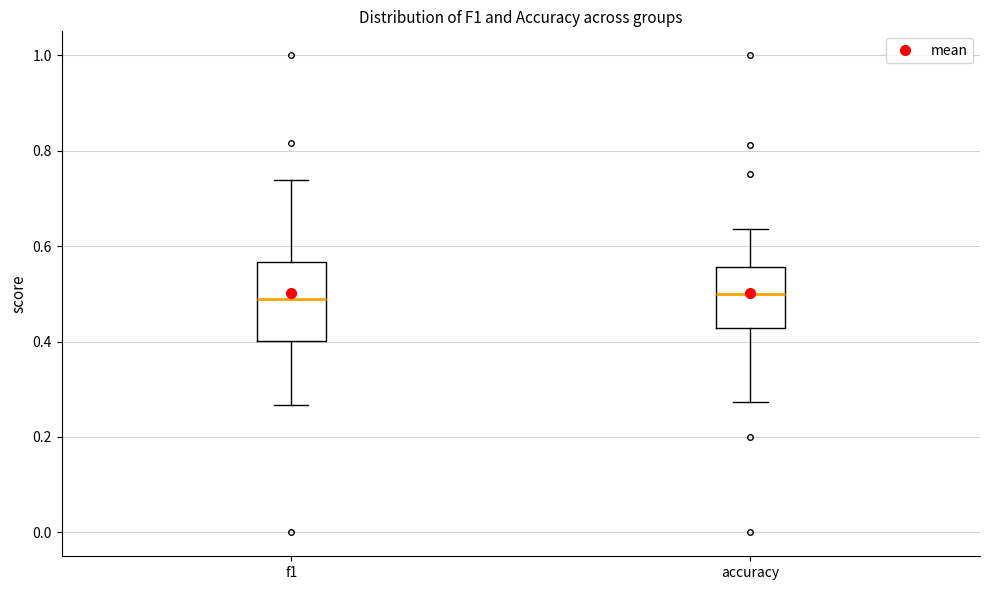

Reading left to right, transcribe this box plot: for each box, give where its median line is, the range the box spans, and where its two whiskers end, as read against the y-axis. The values are not printed on the chart, so give them approximately, as read against the axis.

f1: median 0.48, box 0.40 to 0.56, whiskers 0.26 to 0.74
accuracy: median 0.50, box 0.42 to 0.56, whiskers 0.28 to 0.64